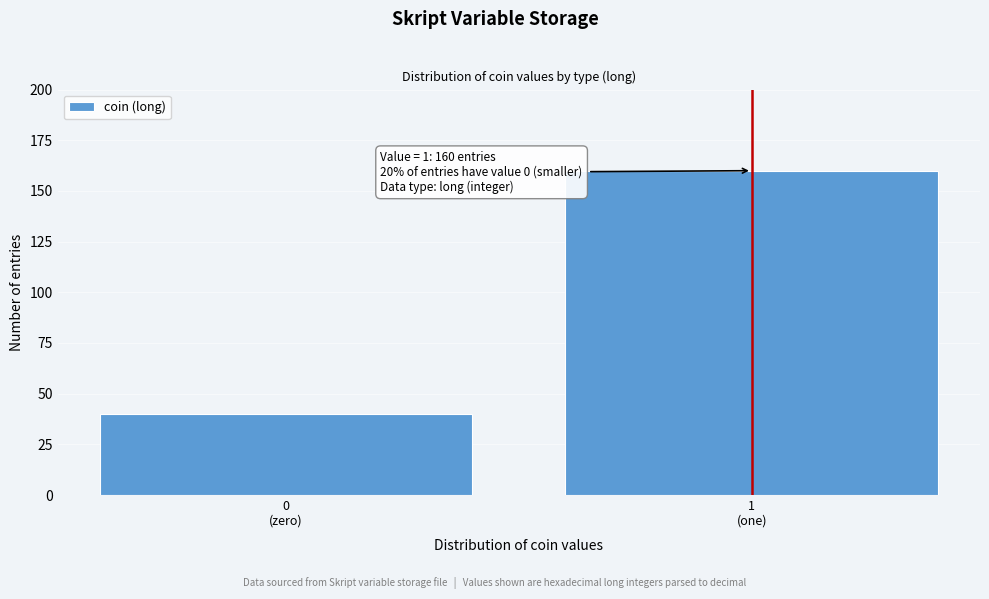

Reading left to right, extract all data points from this chart.

40	160